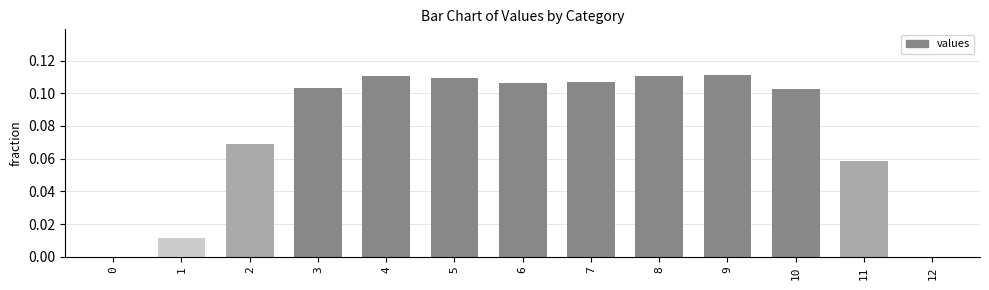

What is the sum of all values?

1.0